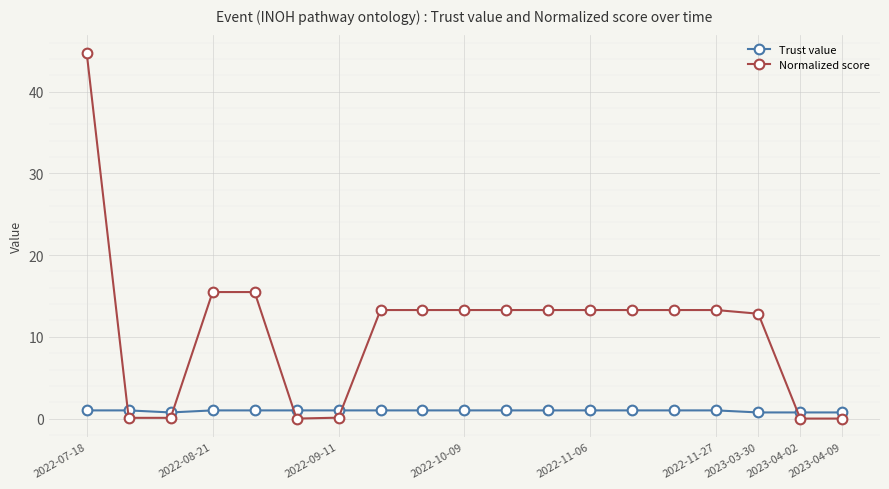

Which series has the largest range (max minus min)?

Normalized score